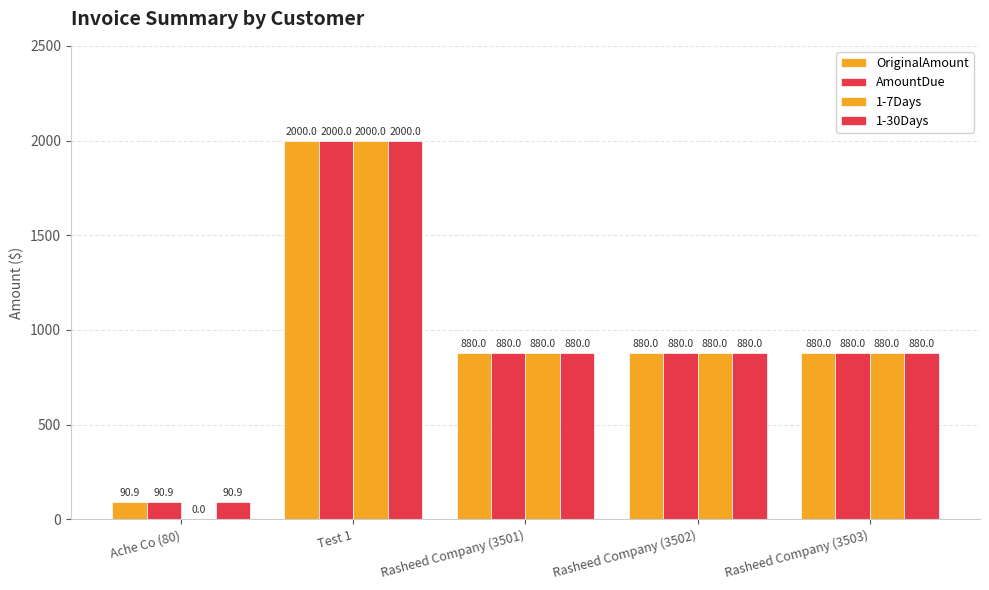

Count the number of data series in this chart.

4